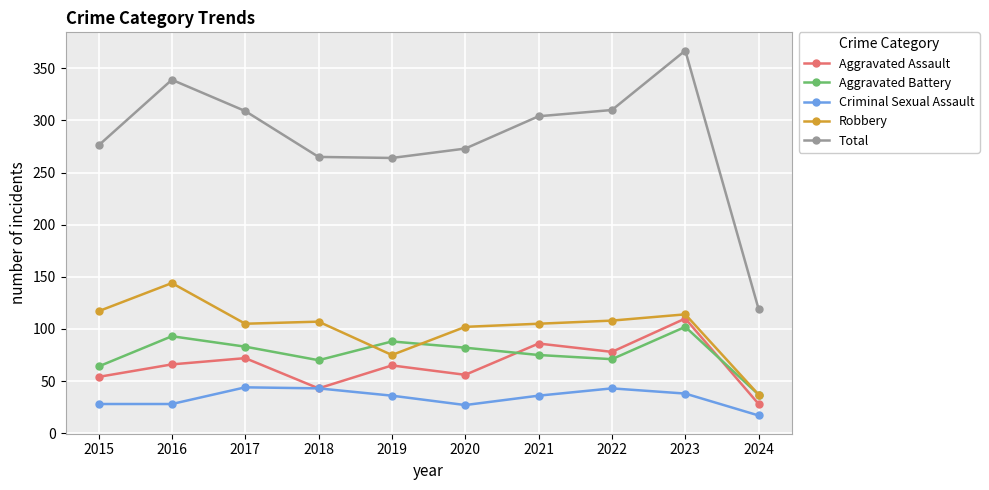

What is the sum of the Robbery values at 2020 and 2024?

139